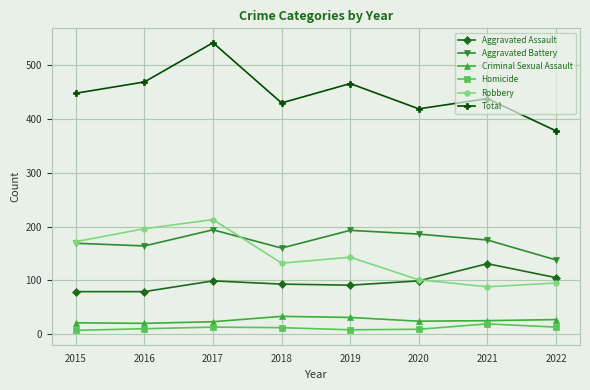

Where is the first local maximum for Total?

2017